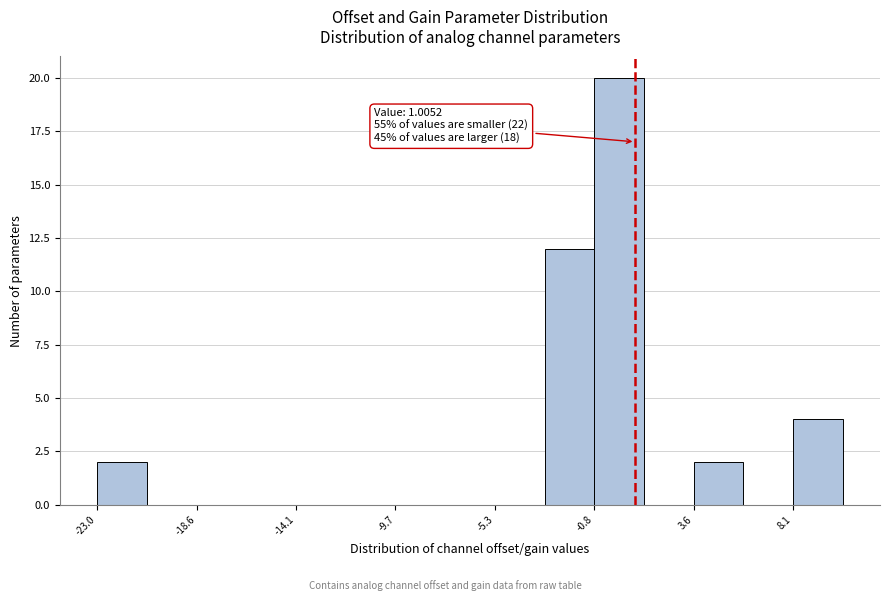

Over which range of the x-axis is the bar tallest?

-1.0 to 1.5